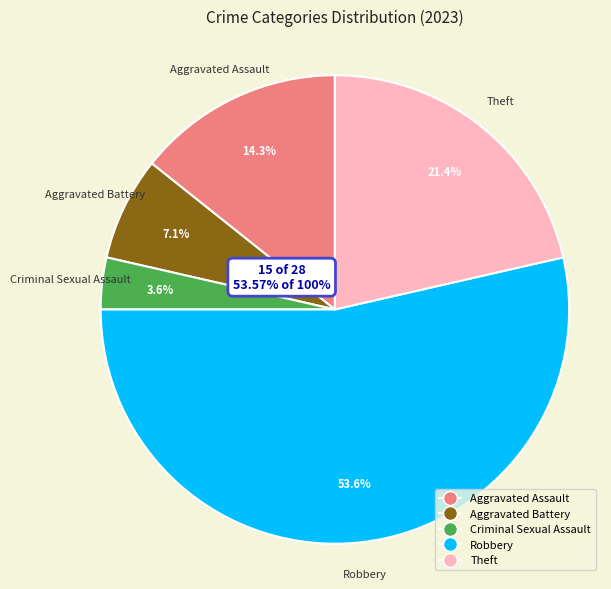

Does Criminal Sexual Assault represent more than half of the total?

No